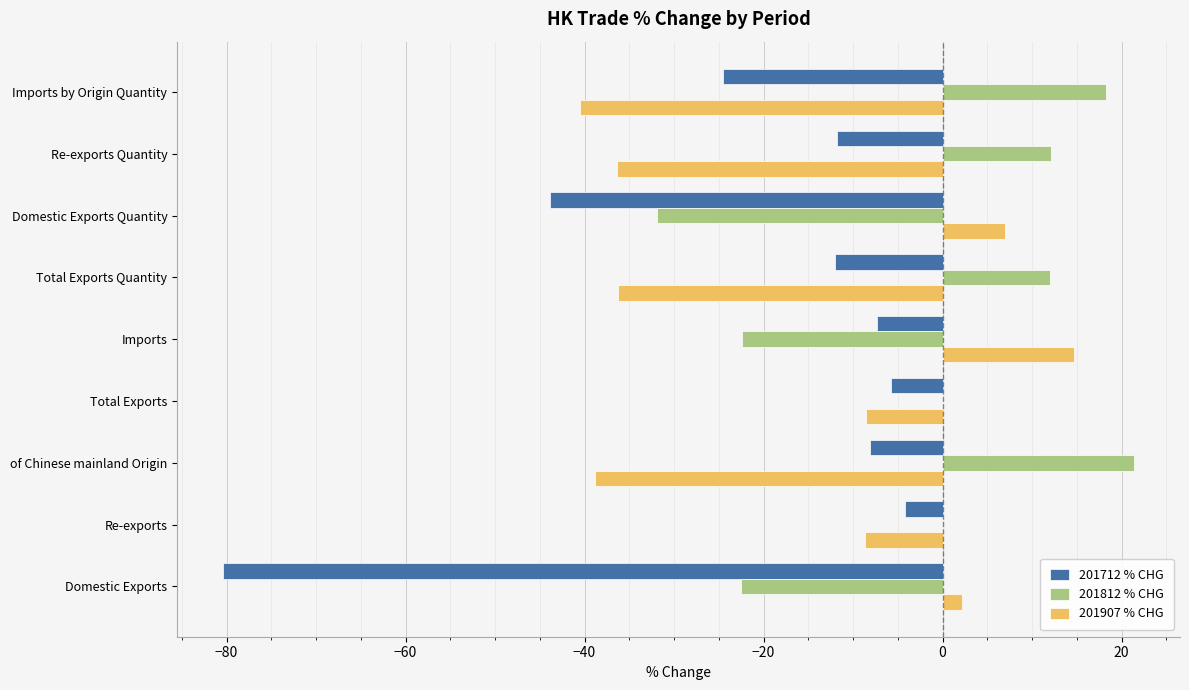

Which series has the largest total across all categories?

201812 % CHG